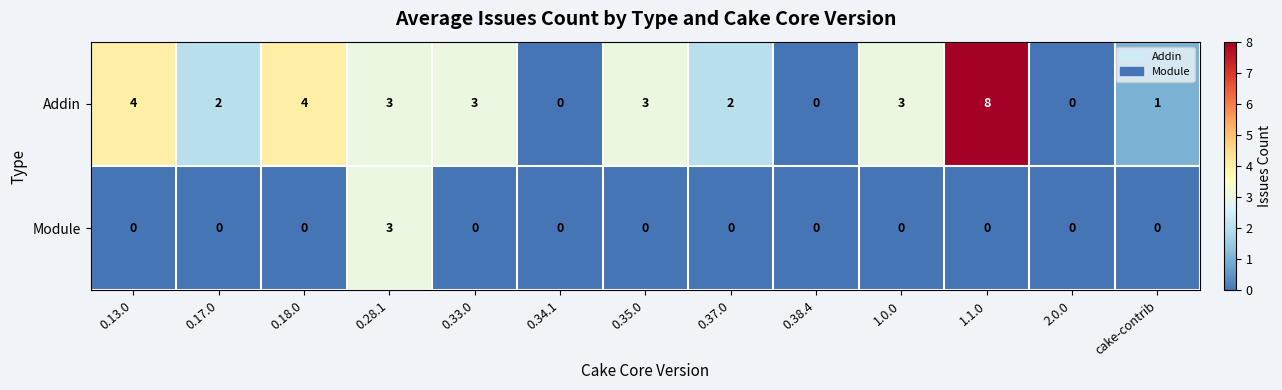

Between 0.37.0 and 0.38.4, which series saw the biggest shift?

Addin